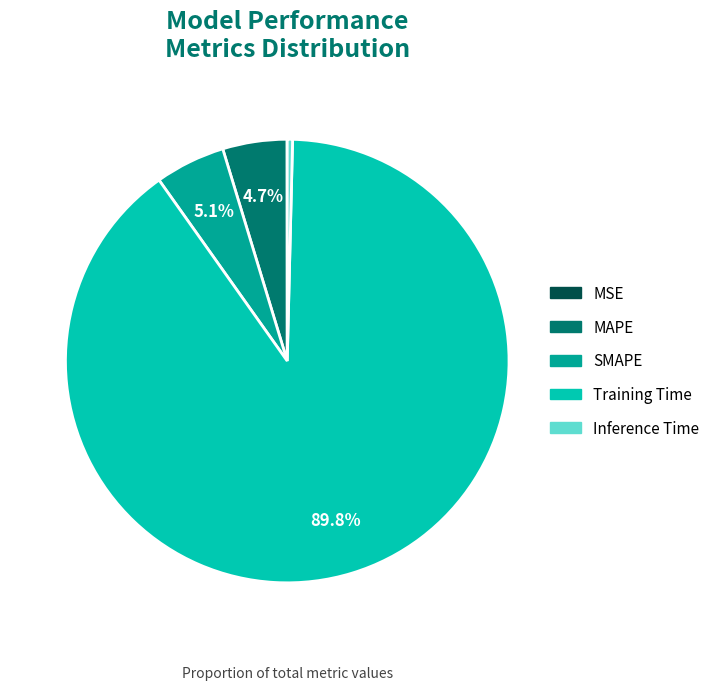

Which slice represents more than half of the pie?

Training Time